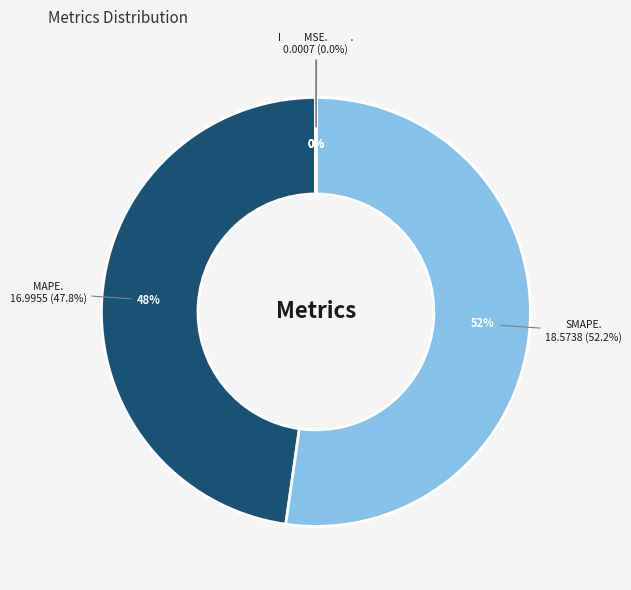

Does any single category account for the majority?

Yes